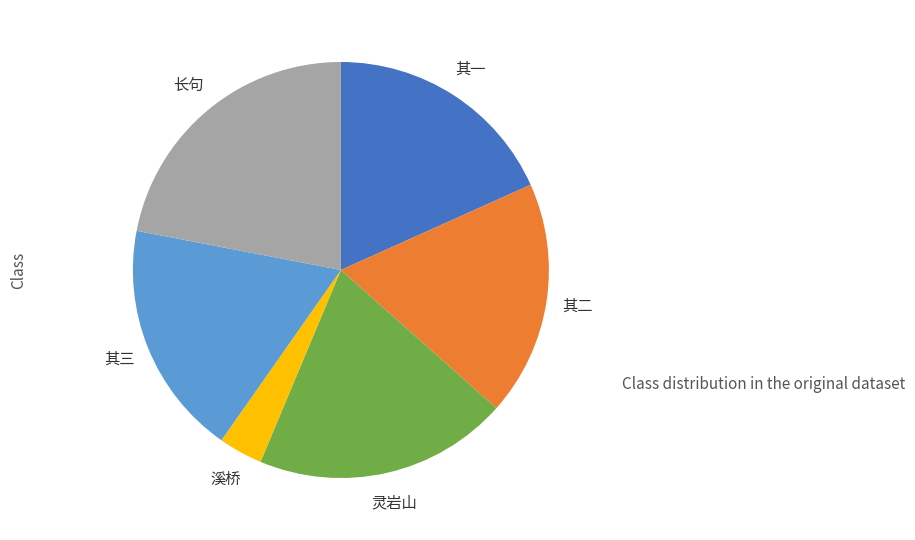

Is there any slice that represents more than half of the pie?

No